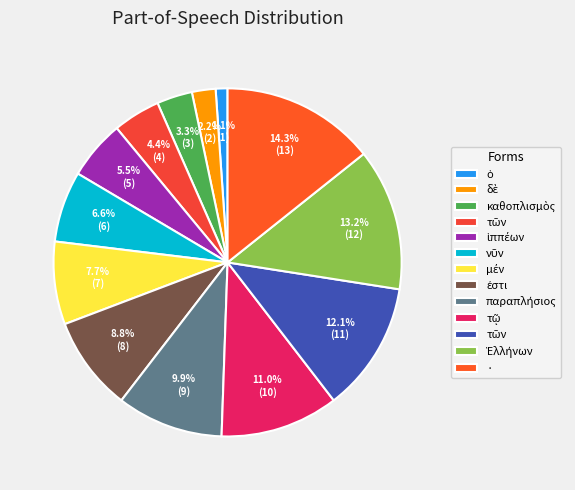

Is there a majority slice in this chart?

No